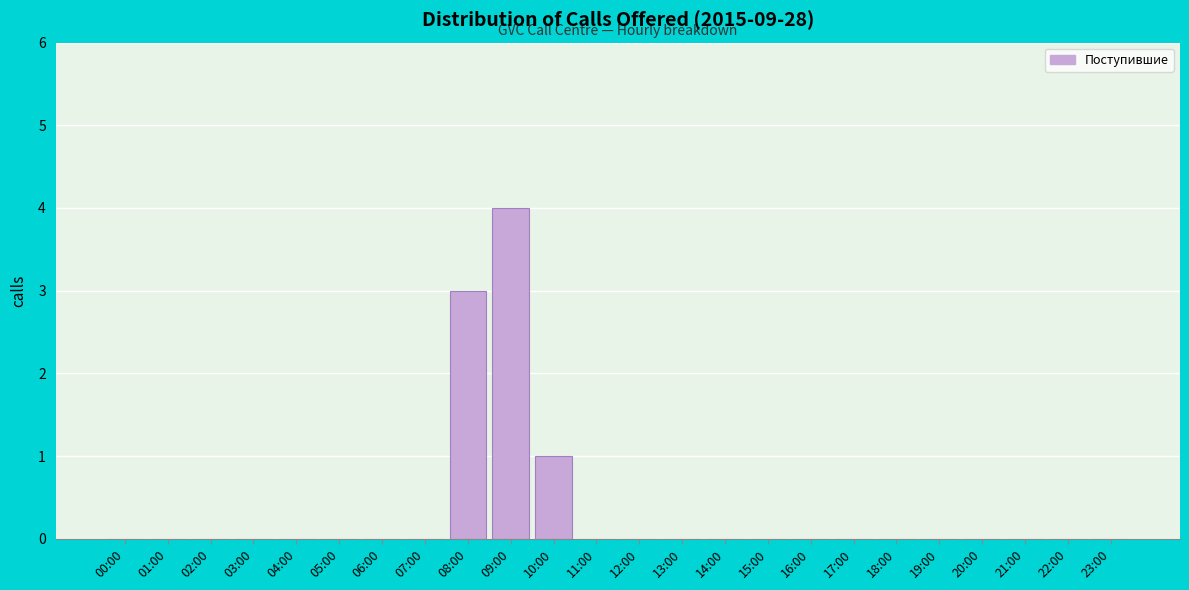

Reading left to right, what are all the values shown in this chart?

00:00=0	01:00=0	02:00=0	03:00=0	04:00=0	05:00=0	06:00=0	07:00=0	08:00=3	09:00=4	10:00=1	11:00=0	12:00=0	13:00=0	14:00=0	15:00=0	16:00=0	17:00=0	18:00=0	19:00=0	20:00=0	21:00=0	22:00=0	23:00=0